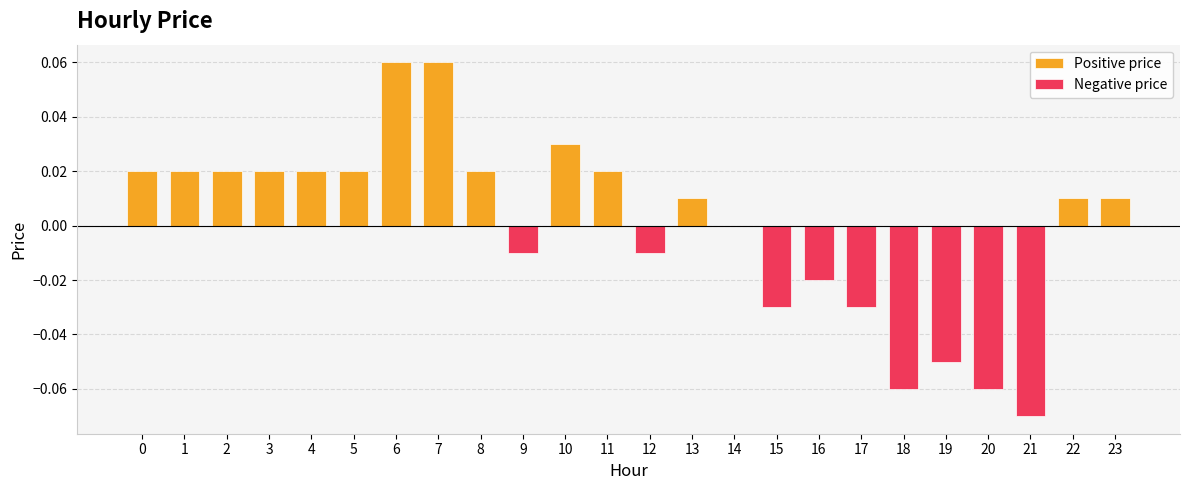

Reading right to left, transcribe all the data shown in this chart.

23=0.0	22=0.0	21=-0.1	20=-0.1	19=-0.1	18=-0.1	17=-0.0	16=-0.0	15=-0.0	14=0.0	13=0.0	12=-0.0	11=0.0	10=0.0	9=-0.0	8=0.0	7=0.1	6=0.1	5=0.0	4=0.0	3=0.0	2=0.0	1=0.0	0=0.0